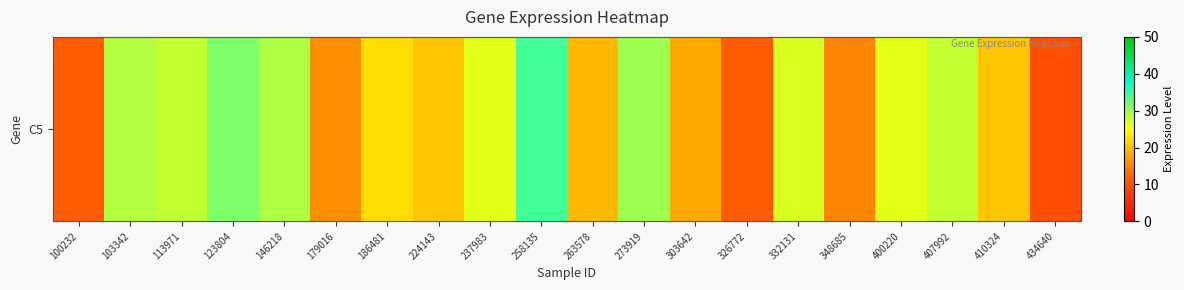

Is it true that the value at 332131 is 8.8?

False